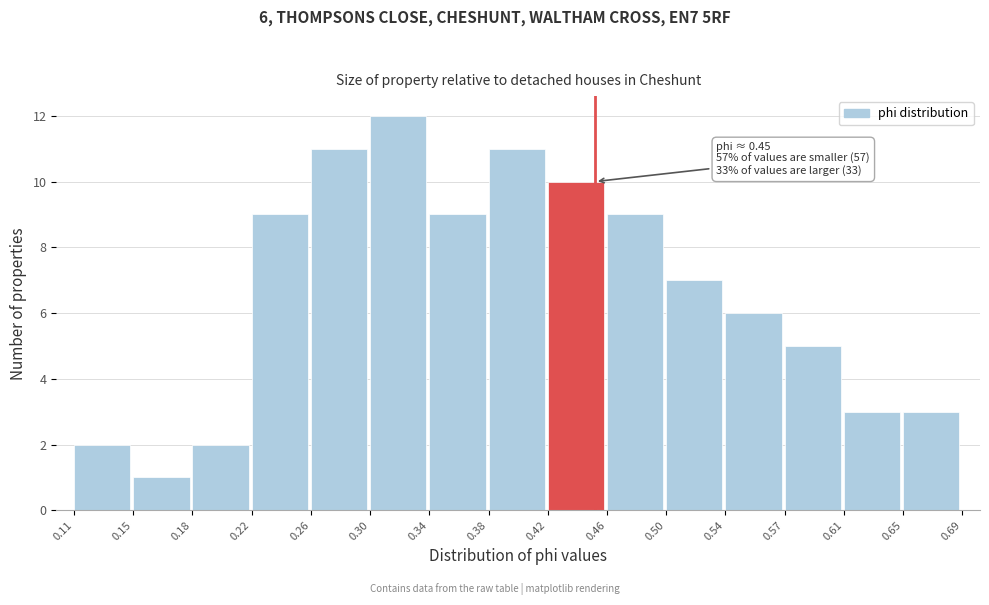

Which range on the x-axis has the tallest bar?

0.30 to 0.34